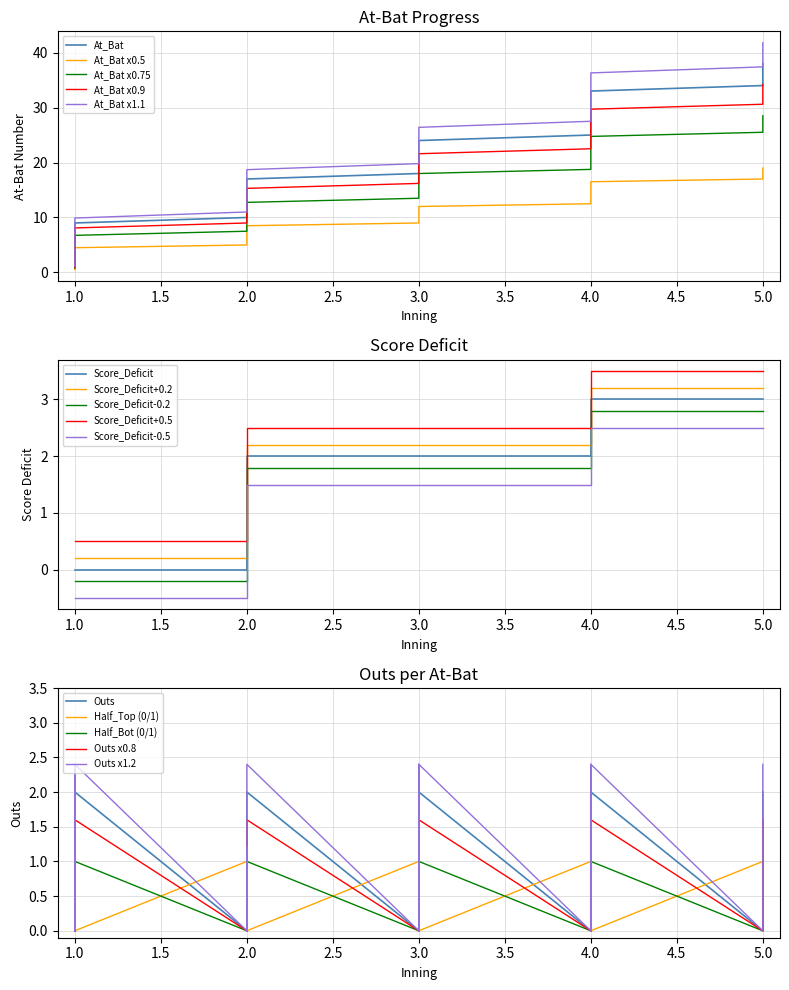

At which category does the chart reach its minimum across all series?

1